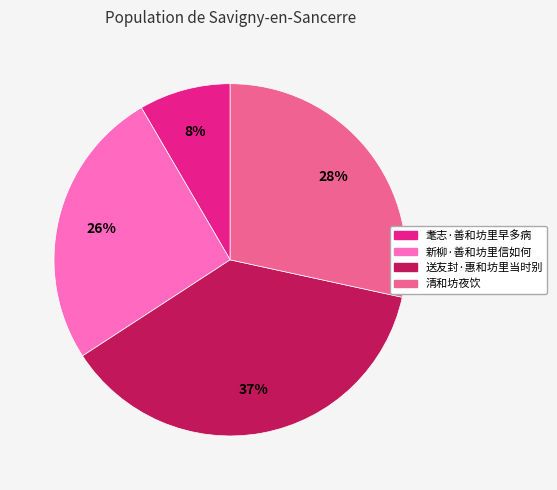

Which has a higher value, 耄志·善和坊里早多病 or 送友封·惠和坊里当时别?

送友封·惠和坊里当时别